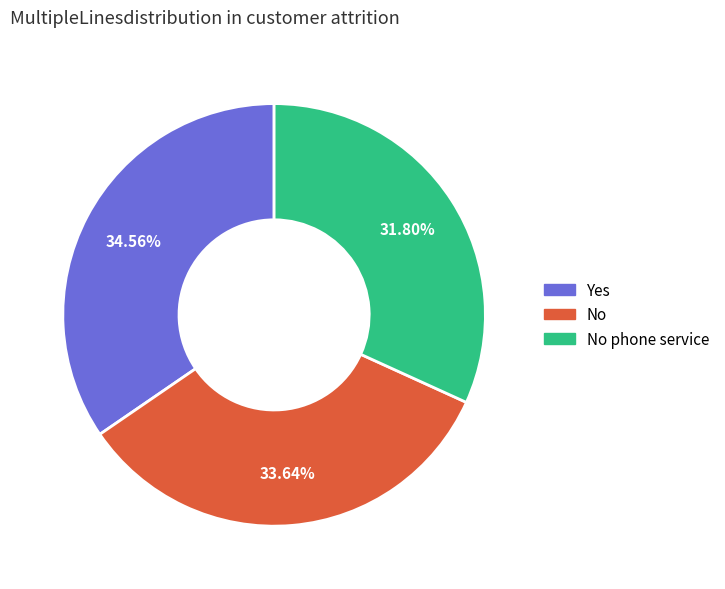

Does any single category account for the majority?

No